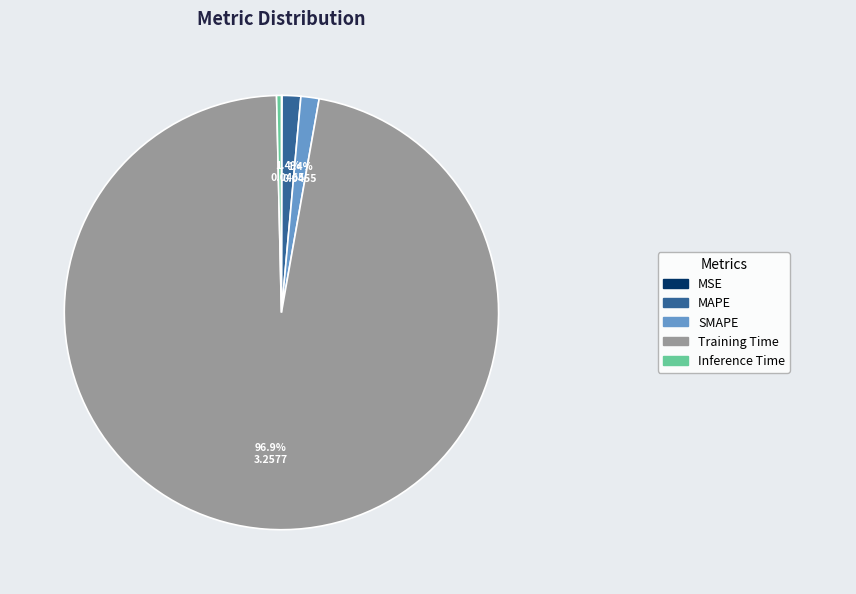

Does any single category account for the majority?

Yes